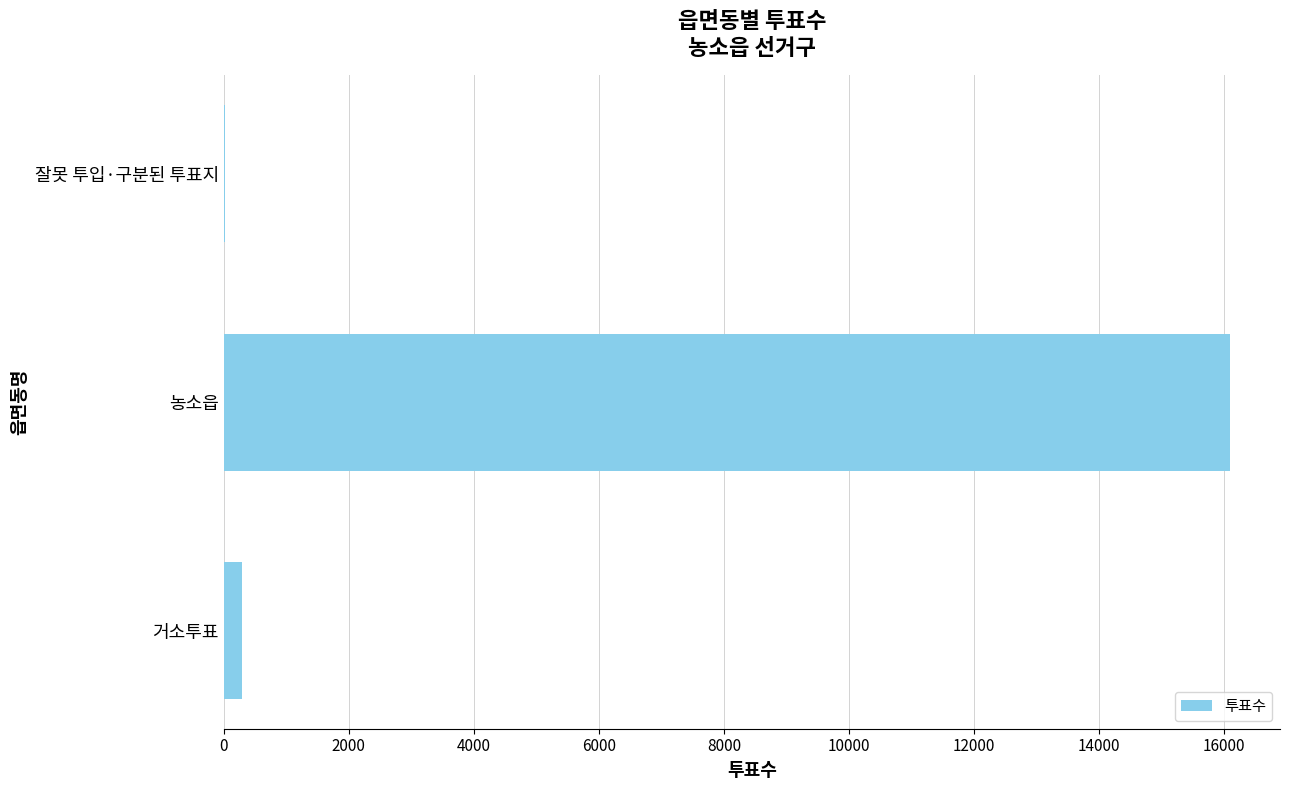

The chart shows a value of 16091 at 농소읍. True or false?

True